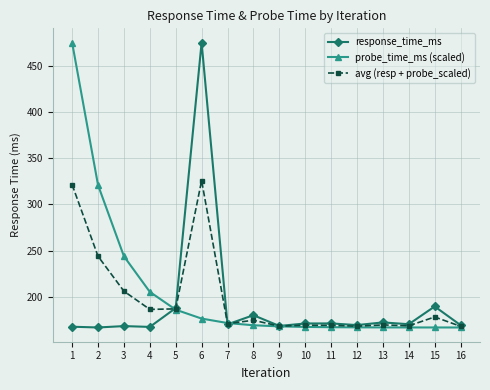

True or false: response_time_ms has more than 1 points higher than both neighbors.

True